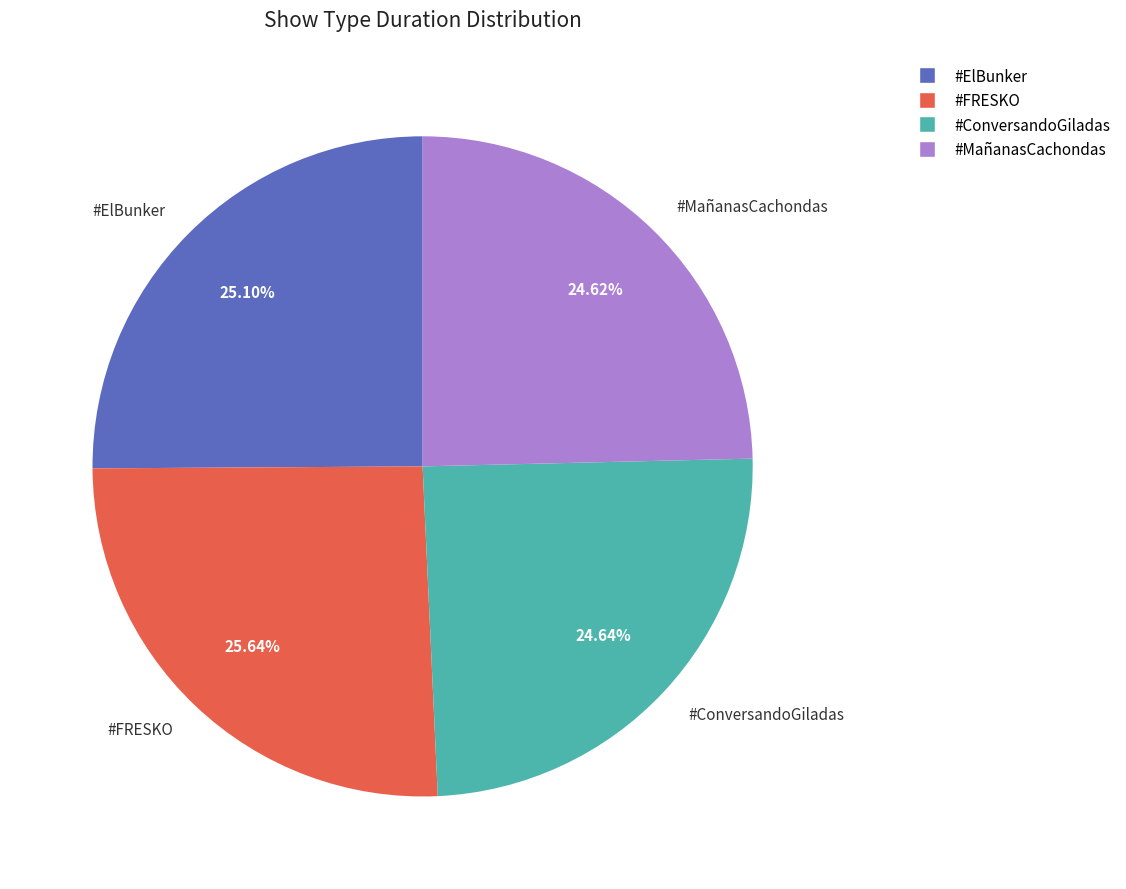

Which slice is the largest?

#FRESKO